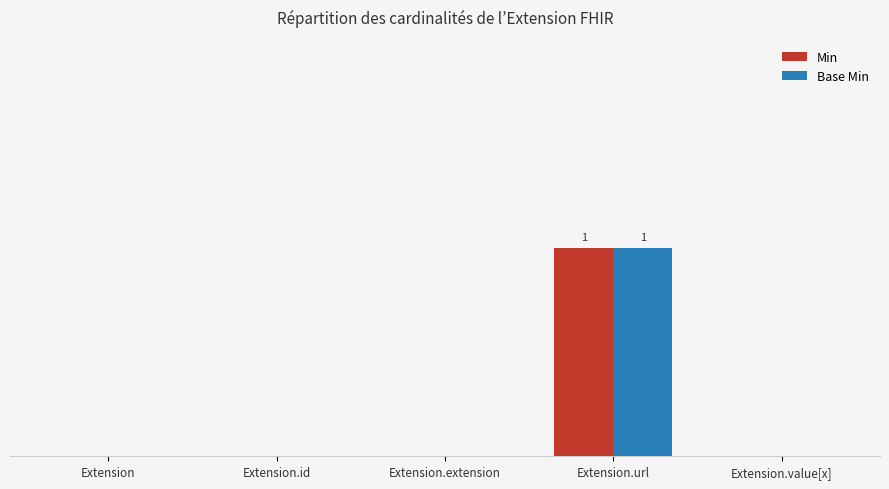

Which label corresponds to the largest value in the chart?

Extension.url